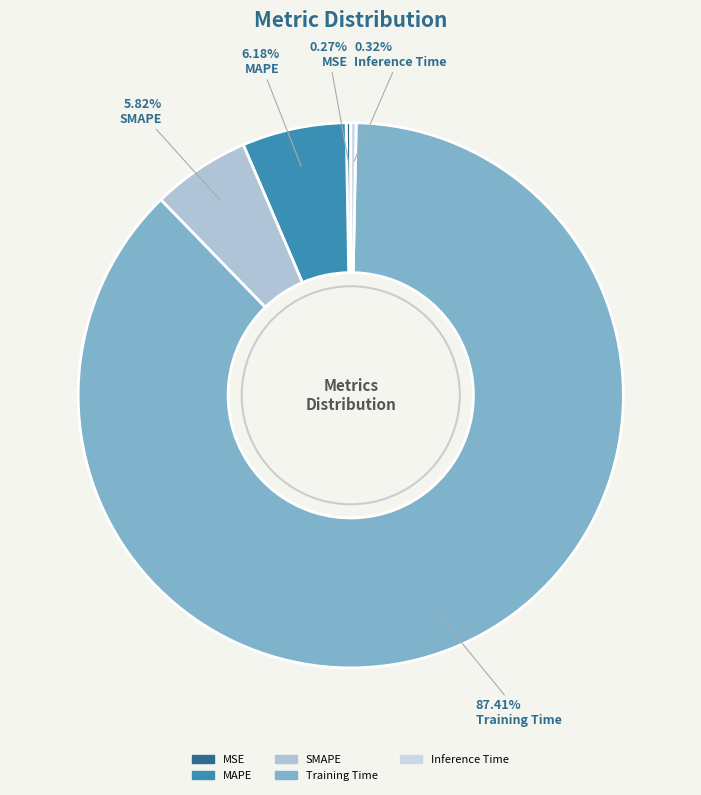

What percentage do Training Time and SMAPE together represent?

93.2%